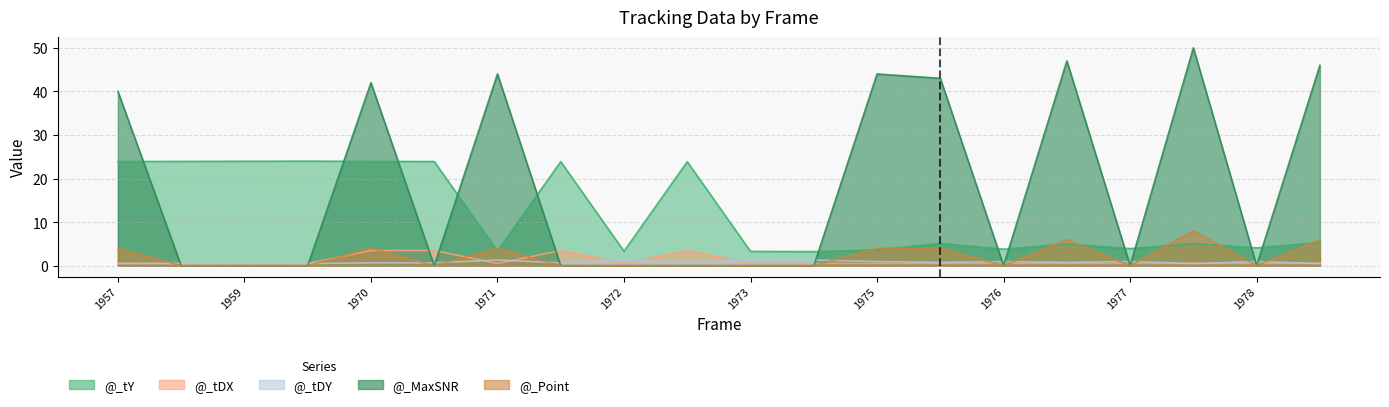

Between 1973 and 1959, which is larger?

1959